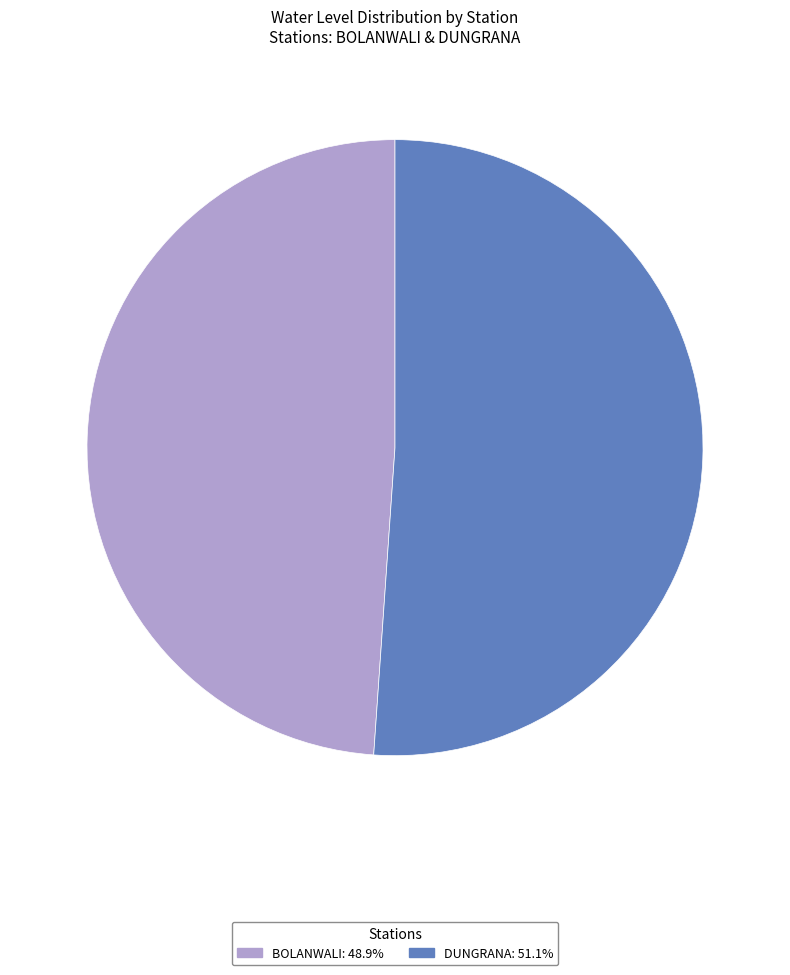

How many segments does this pie chart have?

2